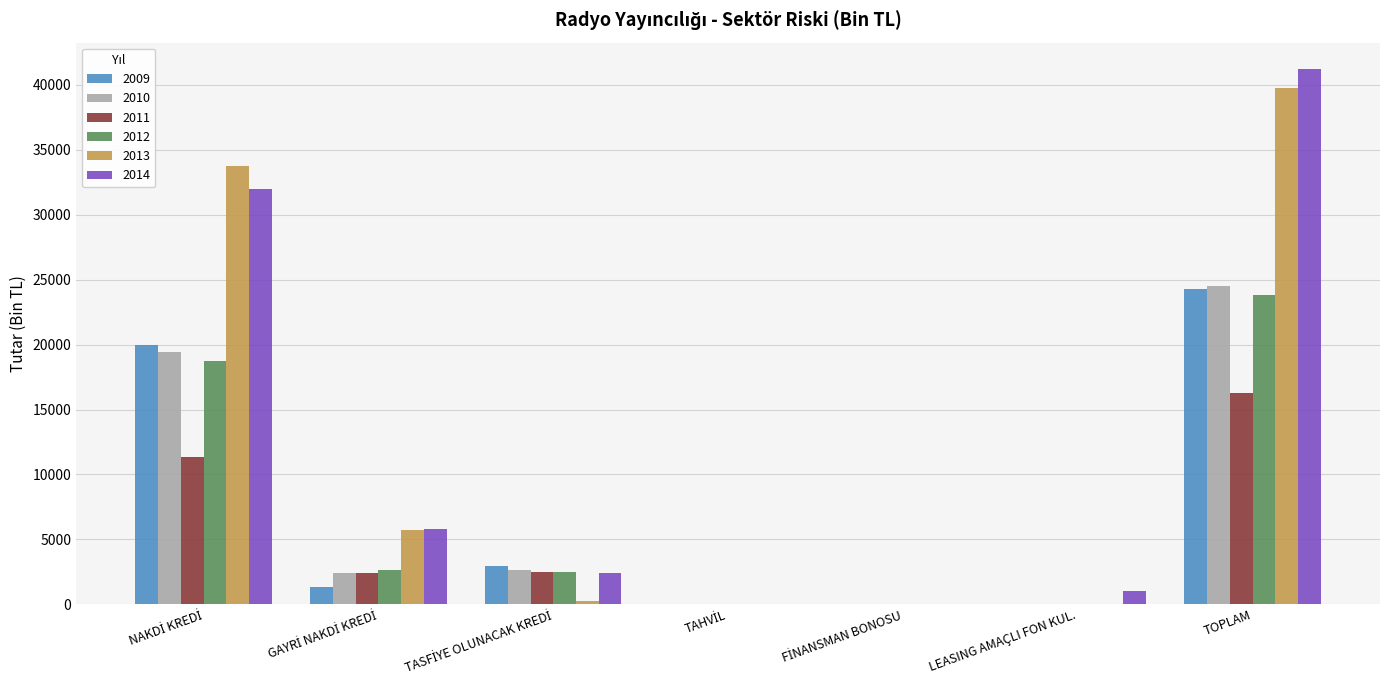

The 2013 series shows 39753.7 at TOPLAM. True or false?

True